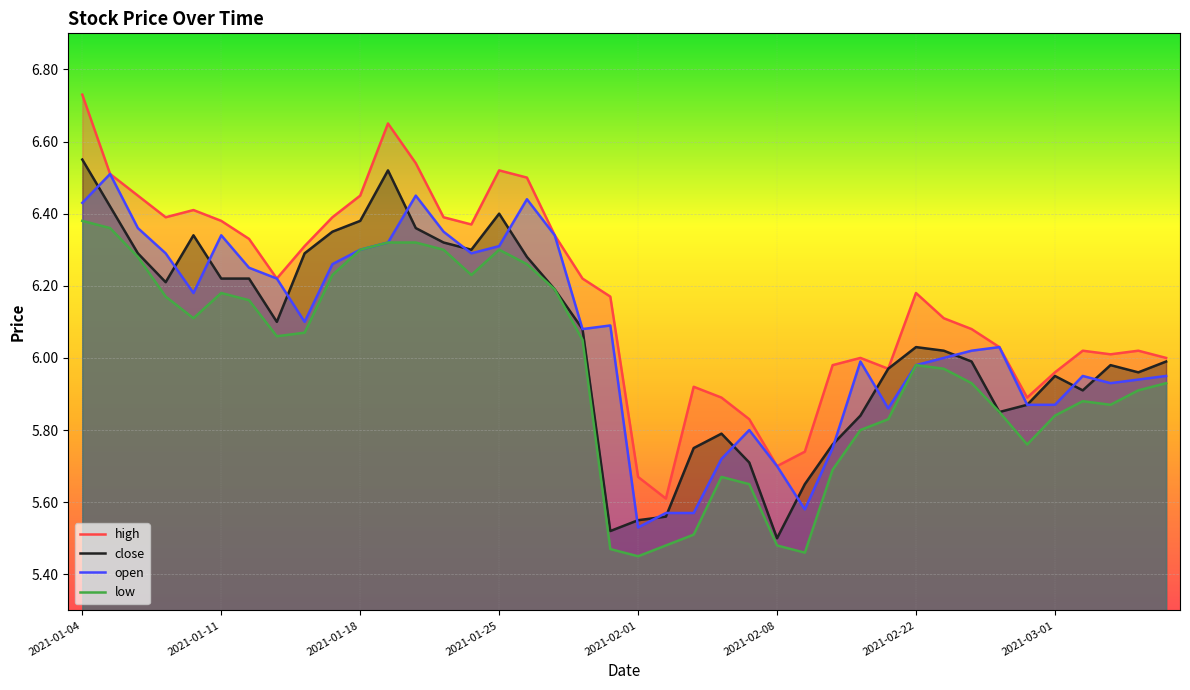

Where is open nearest to the value 6?

31